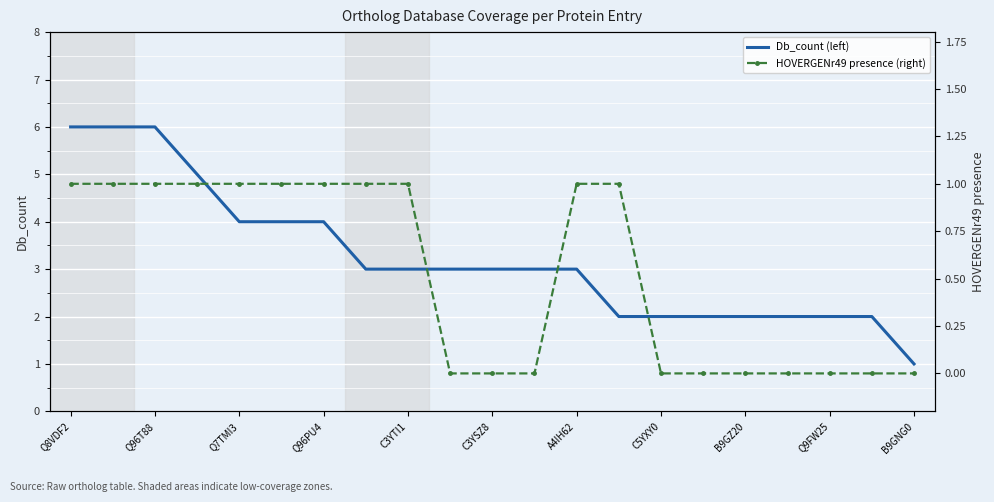

Which series has the widest spread of values?

Db_count (left)